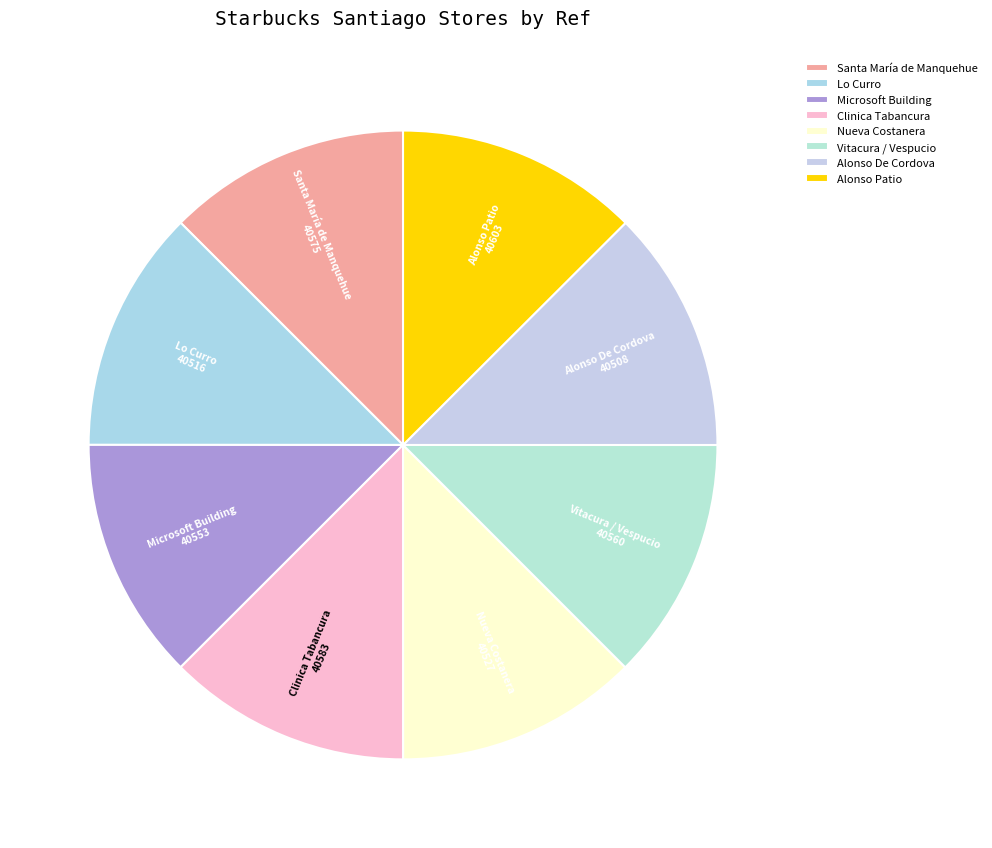

The Microsoft Building slice represents 4% of the pie. True or false?

False